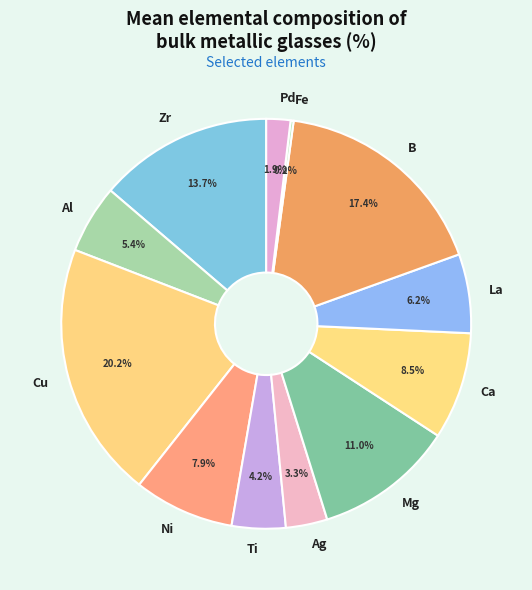

To the nearest percent, what is the combined percentage of La and Pd?

8%